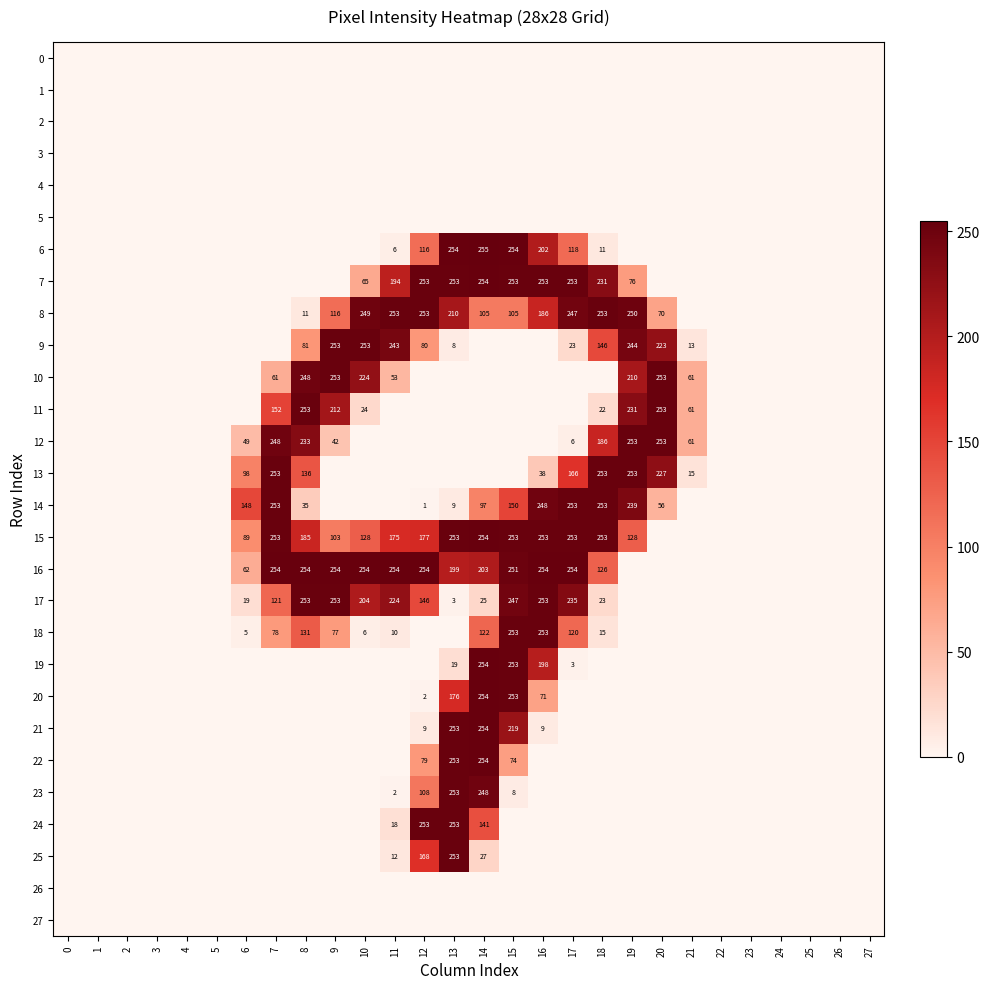

The value of 17 at 15 is 62. True or false?

False